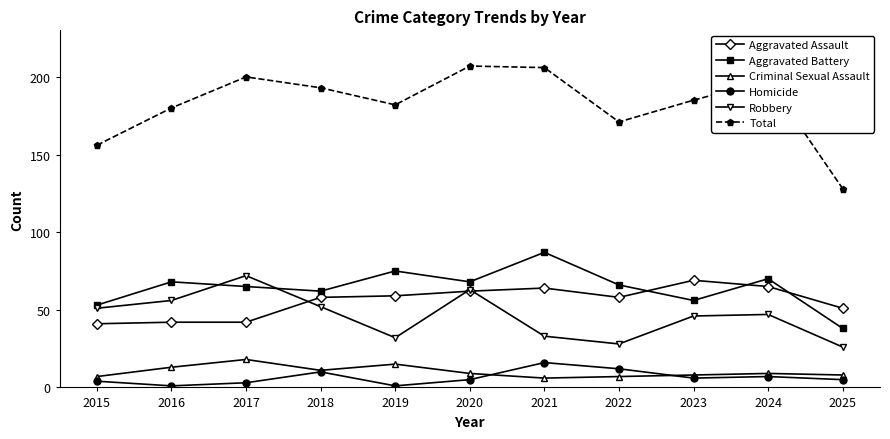

How many interior local valleys does the Total series have?

2